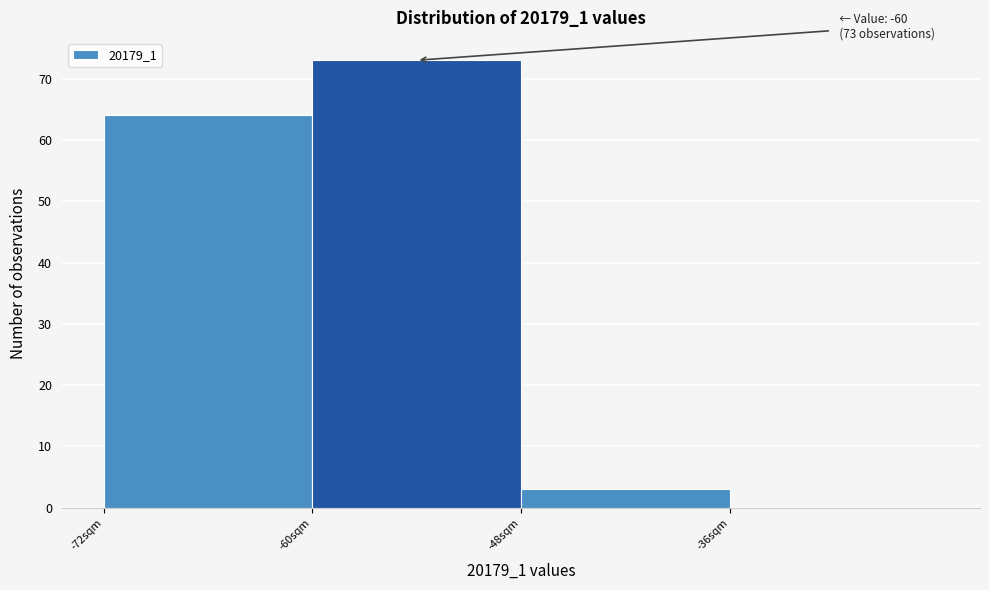

Over which range of the x-axis is the bar tallest?

-60 to -48